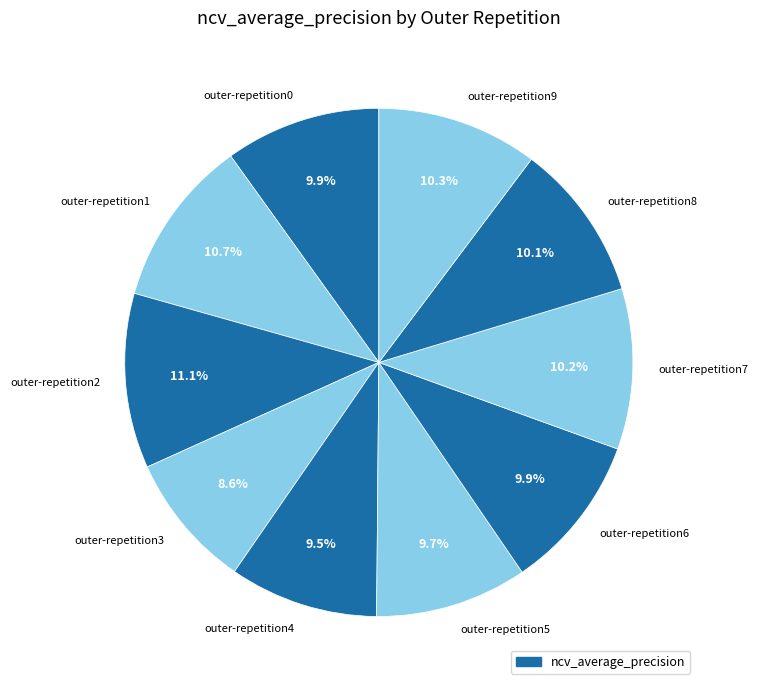

Between outer-repetition9 and outer-repetition2, which is larger?

outer-repetition2